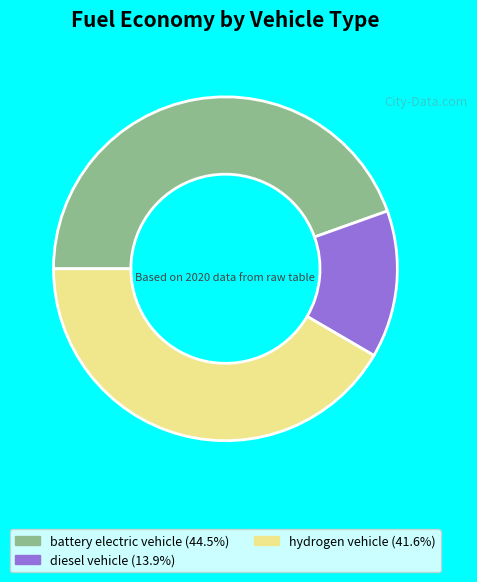

Is the sum of hydrogen vehicle and diesel vehicle greater than half?

Yes